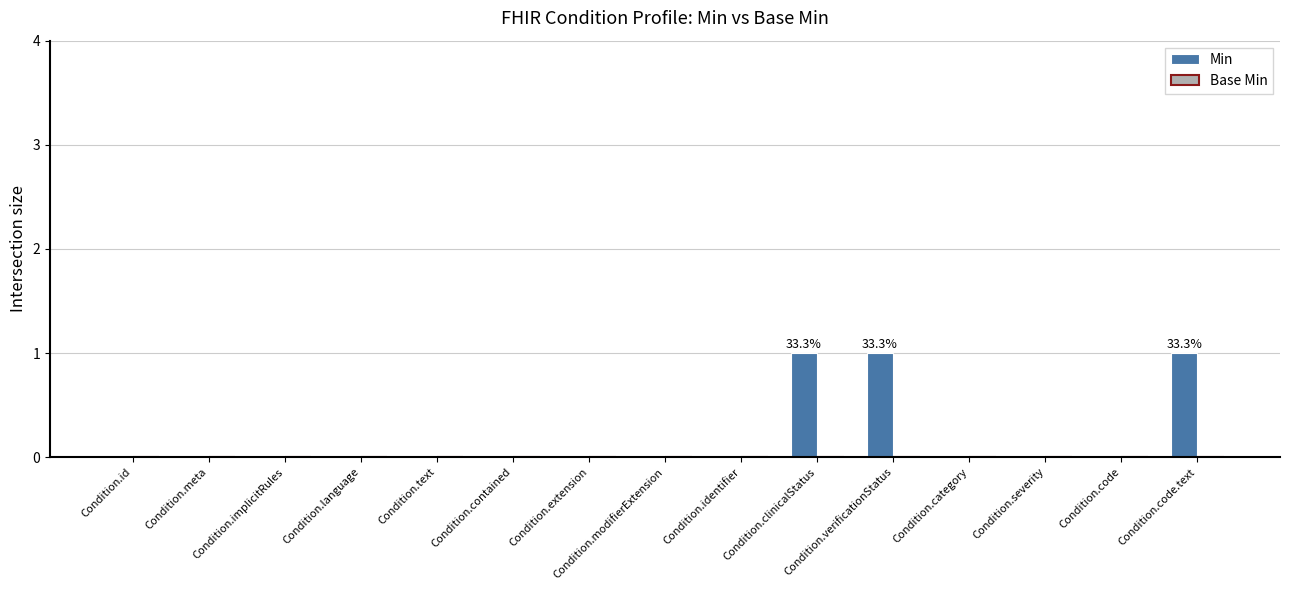

What is the sum of all values?

3